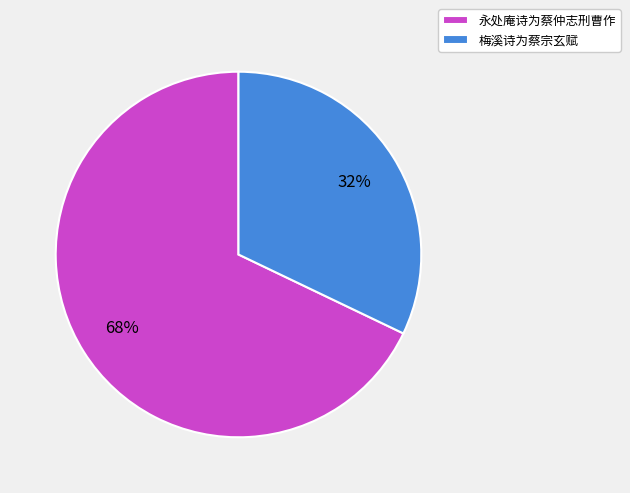

To the nearest percent, what is the difference between the largest and smallest slice percentages?

36%